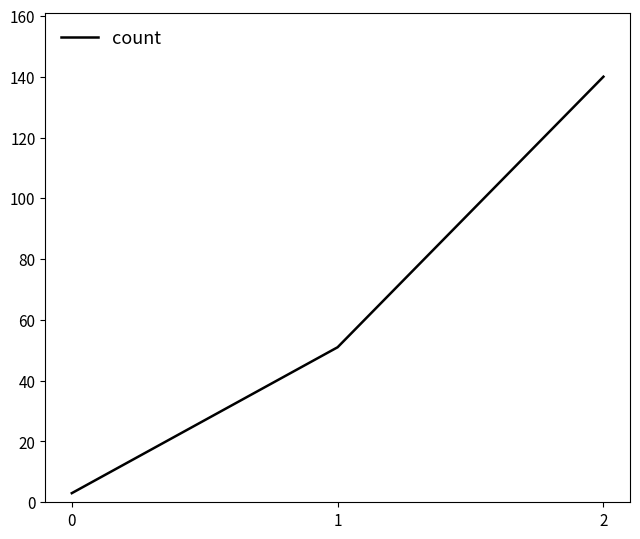

Count the number of data series in this chart.

1